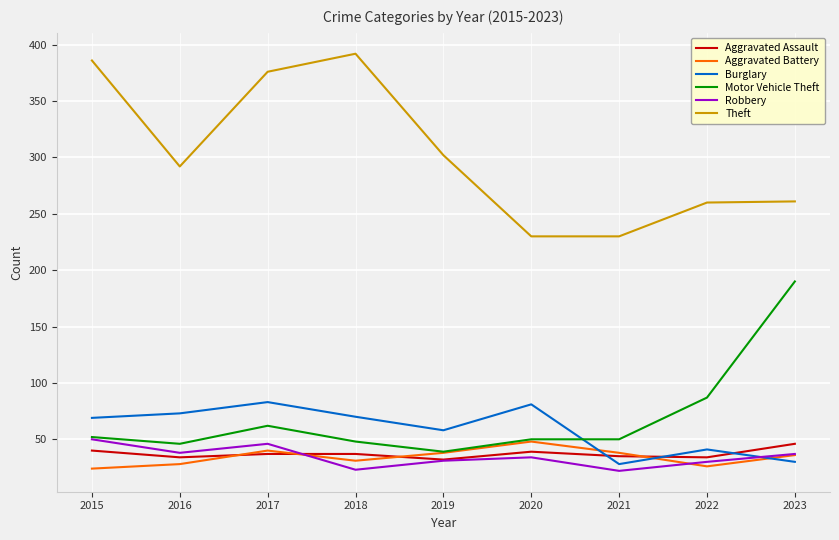

Is the value of Burglary at 2015 greater than the value of Aggravated Battery at 2019?

Yes